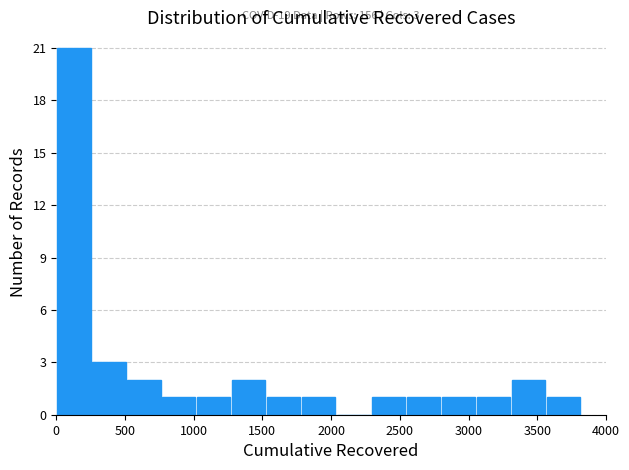

Which range on the x-axis has the tallest bar?

0 to 250